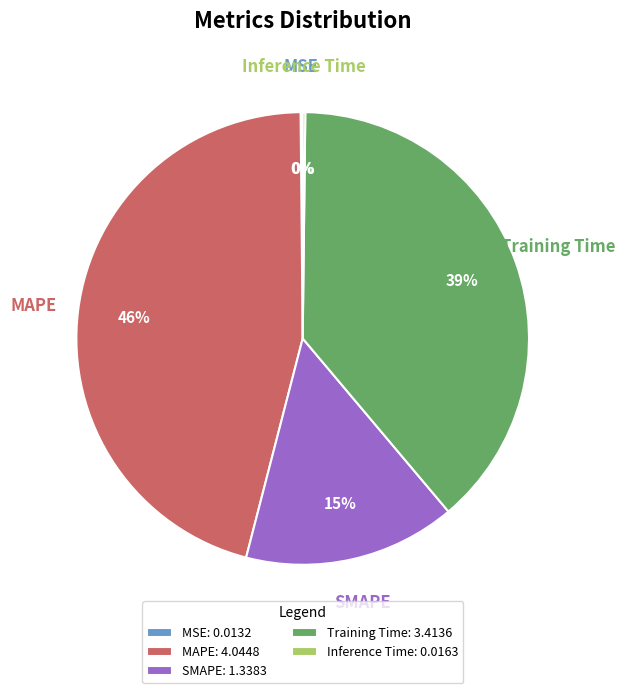

Is there a majority slice in this chart?

No